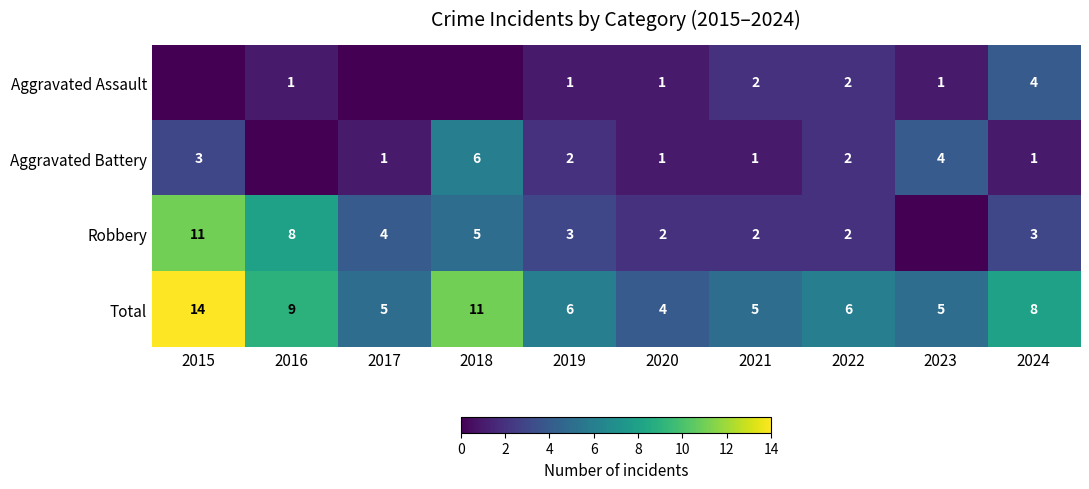

At which category does the chart reach its minimum across all series?

2015